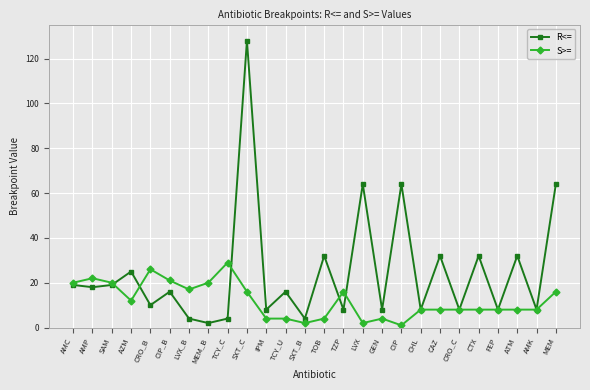

The value of R<= at CRO_B is 10. True or false?

True